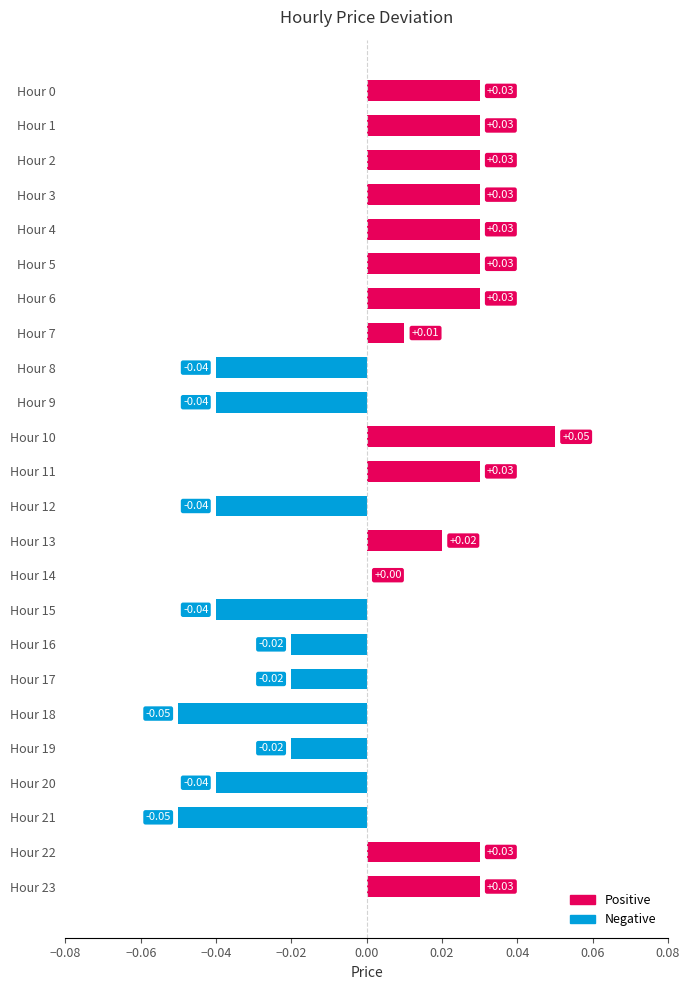

At which category does the chart reach its peak across all series?

Hour 10